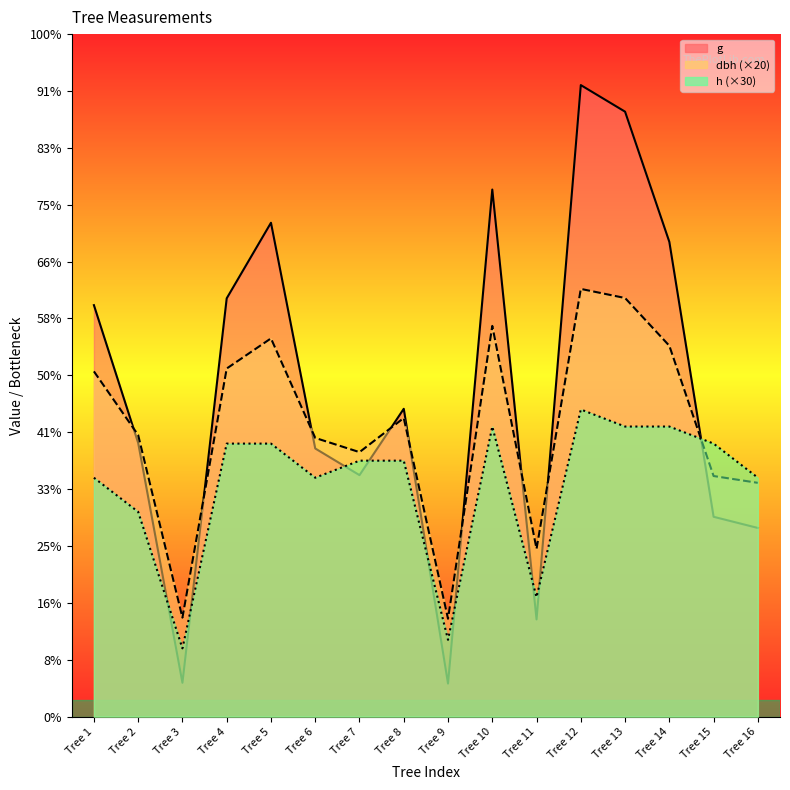

Rank the series at Tree 15 from highest to lowest value.

h (×30), dbh (×20), g